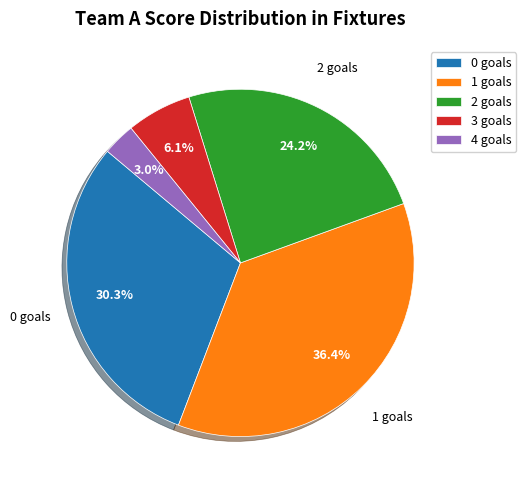

Is there a majority slice in this chart?

No